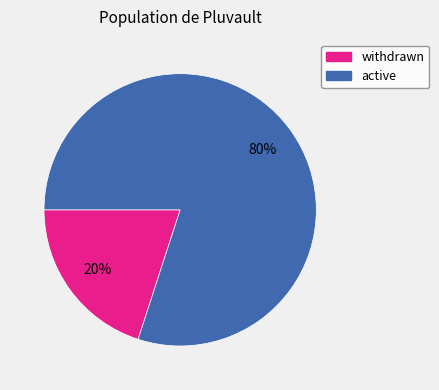

Does withdrawn represent more than half of the total?

No